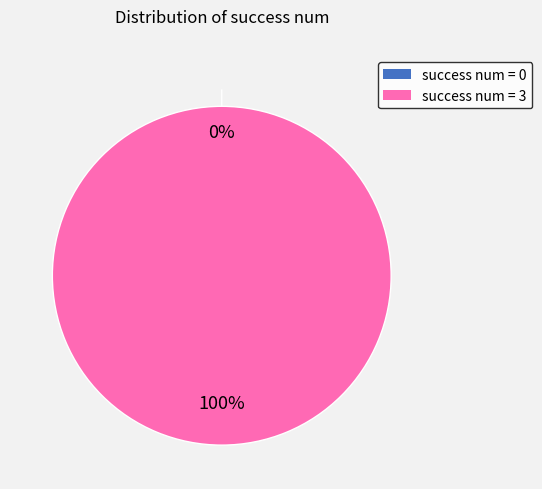

Does 3 represent more than half of the total?

Yes